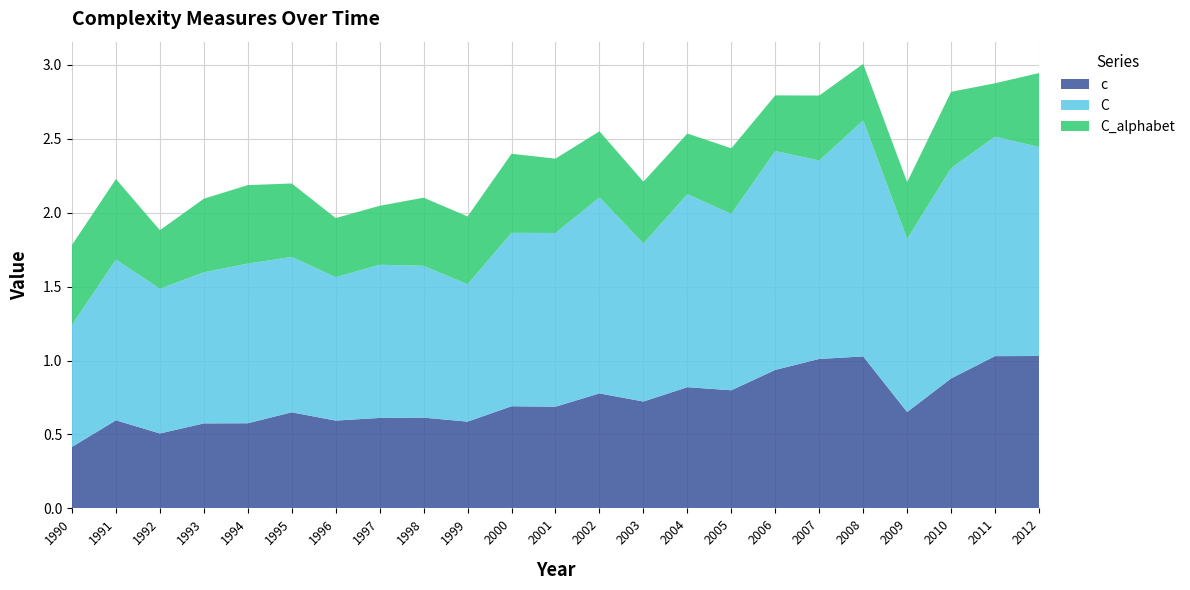

Reading left to right, extract all data points from this chart.

c: 1990=0.4	1991=0.6	1992=0.5	1993=0.6	1994=0.6	1995=0.7	1996=0.6	1997=0.6	1998=0.6	1999=0.6	2000=0.7	2001=0.7	2002=0.8	2003=0.7	2004=0.8	2005=0.8	2006=0.9	2007=1.0	2008=1.0	2009=0.7	2010=0.9	2011=1.0	2012=1.0
C: 1990=0.8	1991=1.1	1992=1.0	1993=1.0	1994=1.1	1995=1.1	1996=1.0	1997=1.0	1998=1.0	1999=0.9	2000=1.2	2001=1.2	2002=1.3	2003=1.1	2004=1.3	2005=1.2	2006=1.5	2007=1.3	2008=1.6	2009=1.2	2010=1.4	2011=1.5	2012=1.4
C_alphabet: 1990=0.5	1991=0.5	1992=0.4	1993=0.5	1994=0.5	1995=0.5	1996=0.4	1997=0.4	1998=0.5	1999=0.5	2000=0.5	2001=0.5	2002=0.4	2003=0.4	2004=0.4	2005=0.4	2006=0.4	2007=0.4	2008=0.4	2009=0.4	2010=0.5	2011=0.4	2012=0.5